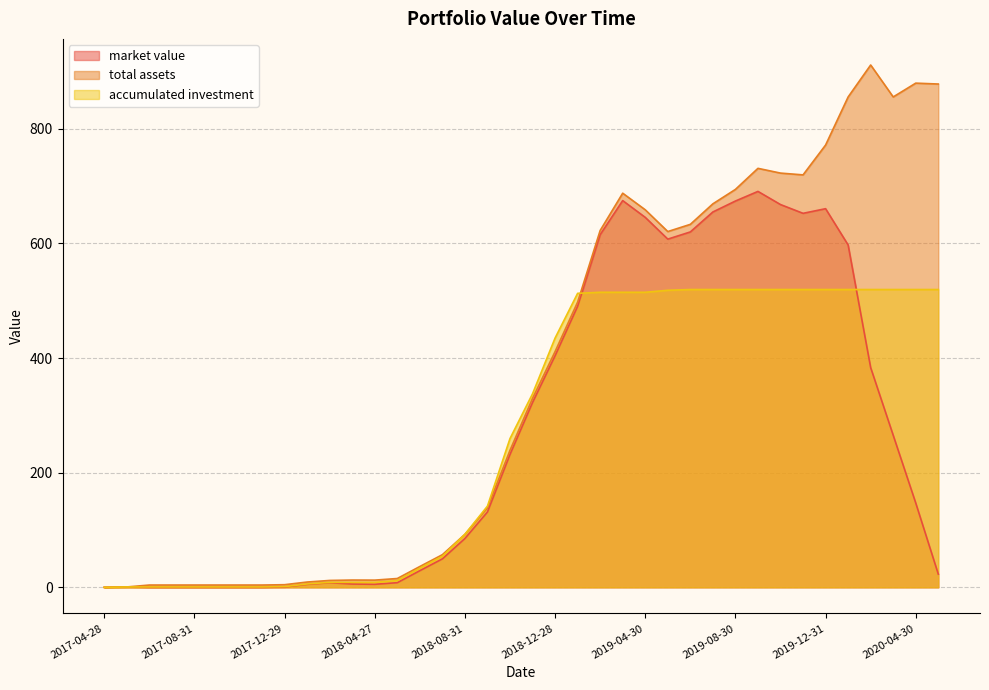

What position from the right is 2017-09-29?

33